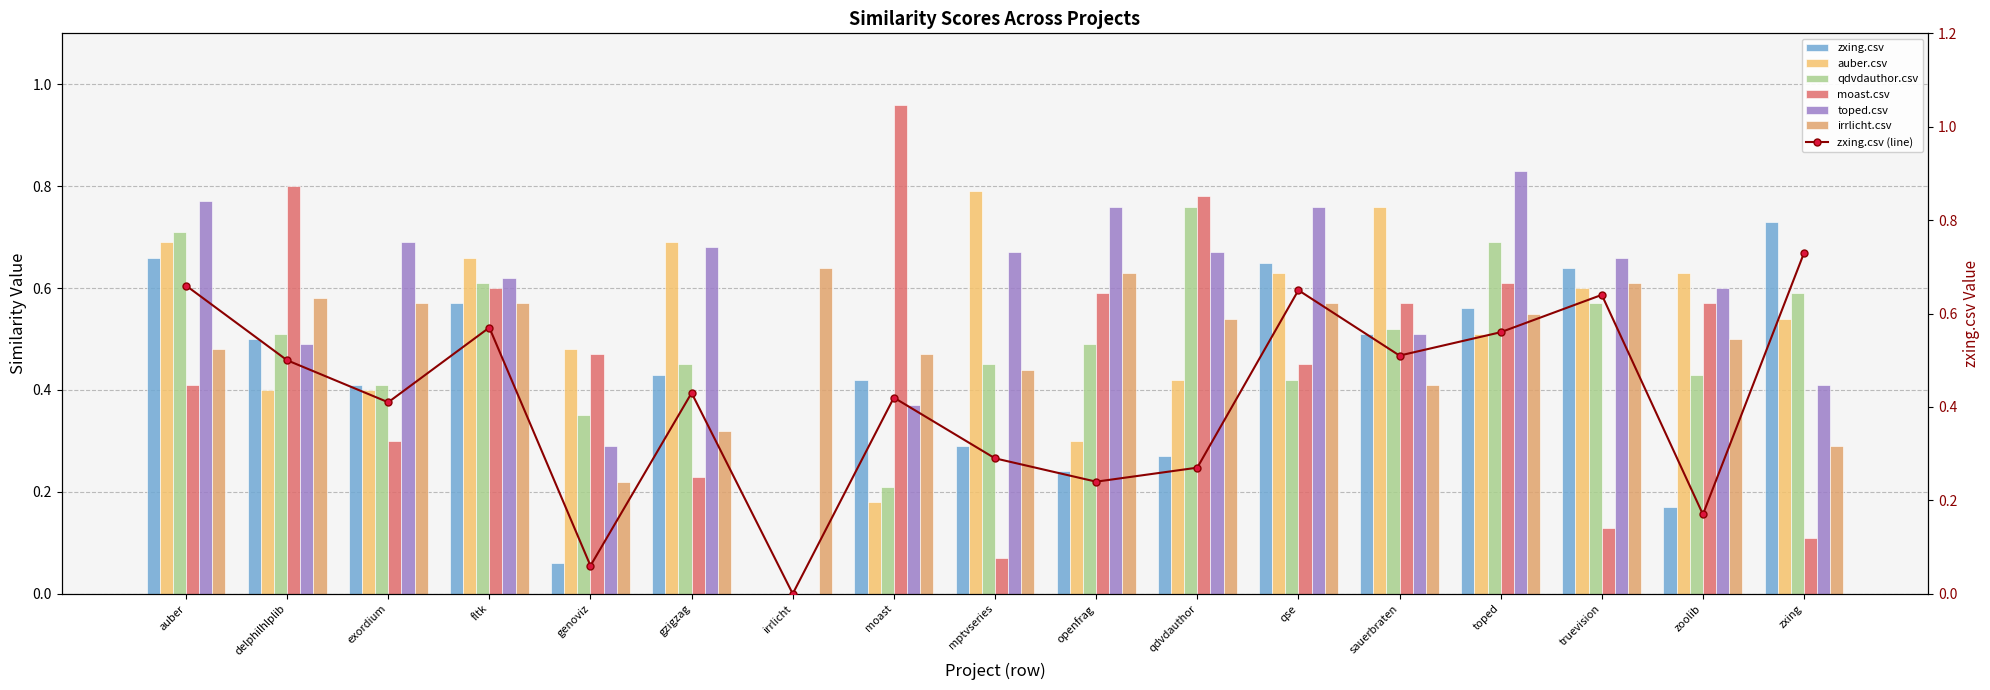

What are all the series names shown in the legend?

zxing.csv, auber.csv, qdvdauthor.csv, moast.csv, toped.csv, irrlicht.csv